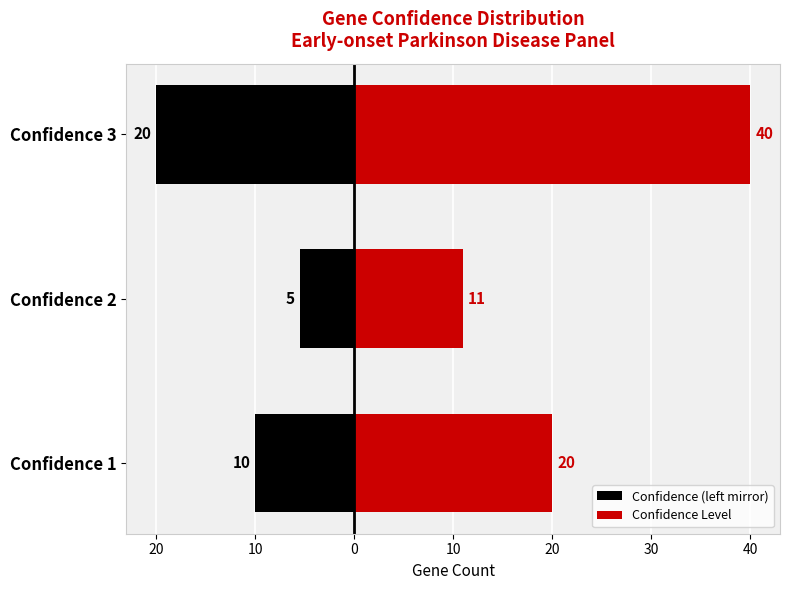

What is the maximum value shown in the chart?

40.0